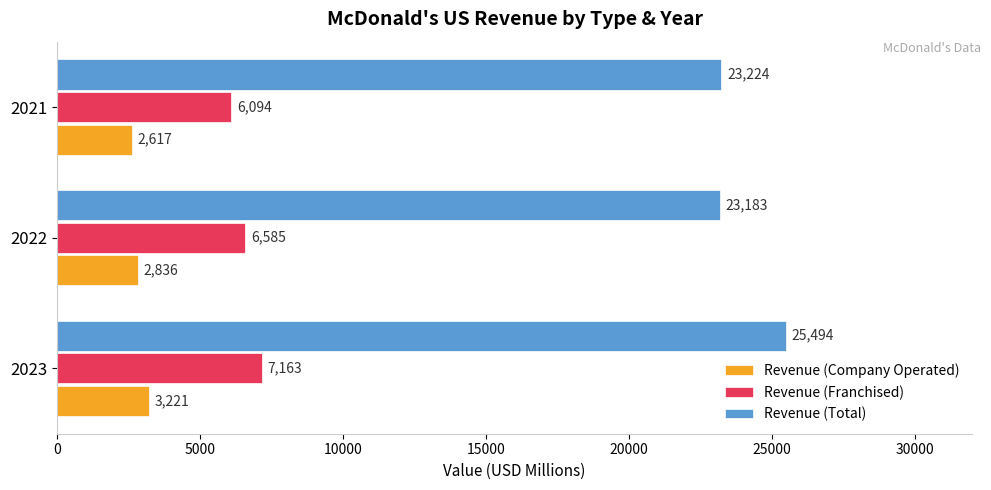

Which series has the widest spread of values?

Revenue (Total)